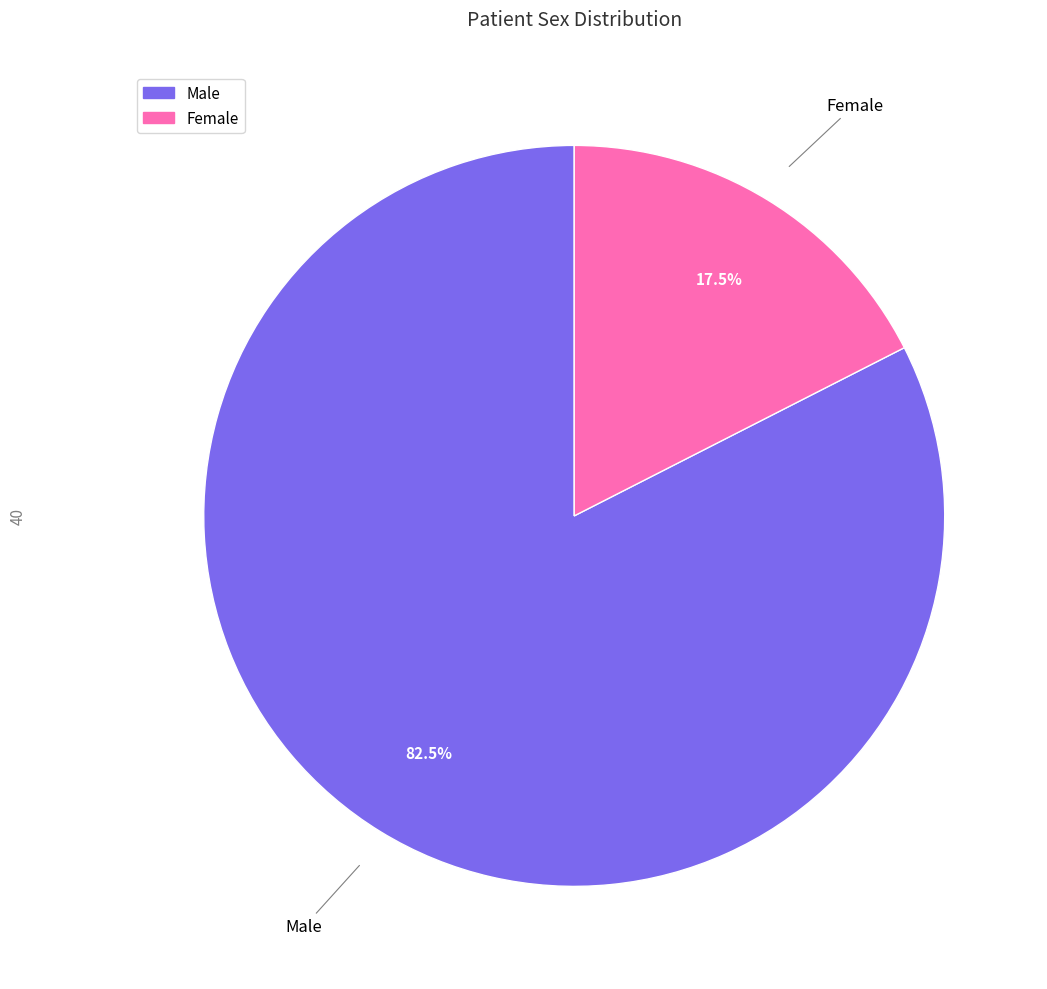

What is the majority slice?

Male